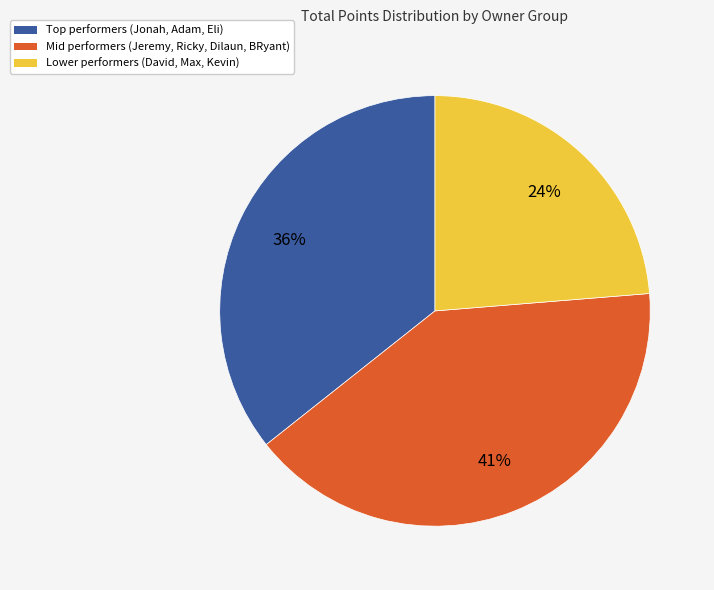

Is there any slice that represents more than half of the pie?

No